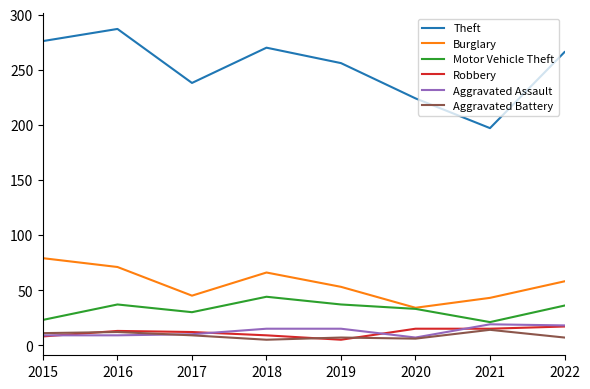

At which category is the sum across all series the highest?

2016